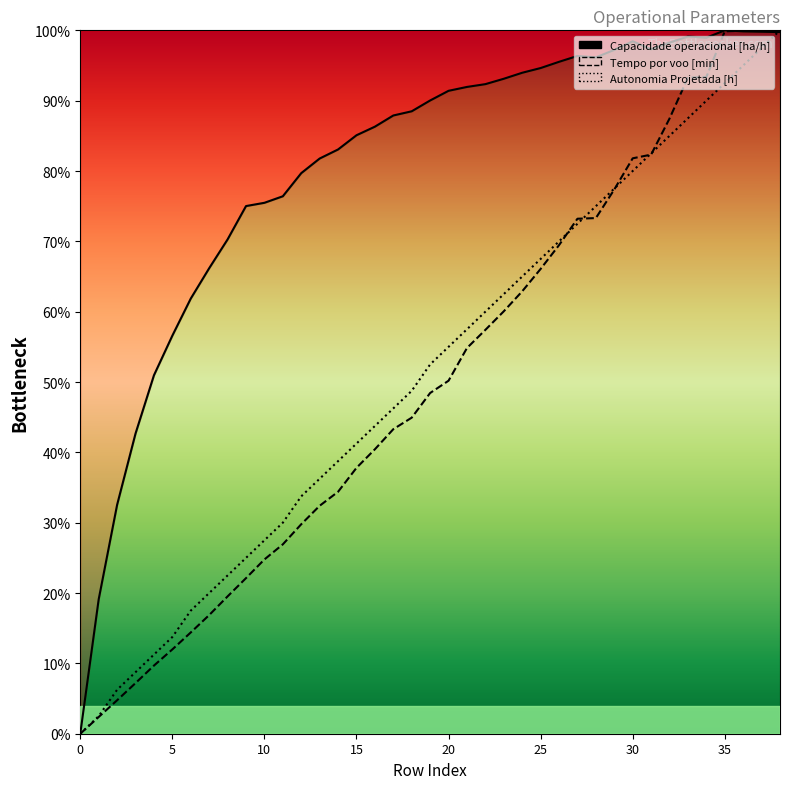

How many times do Tempo por voo [min] and Capacidade operacional [ha/h] cross each other?

1